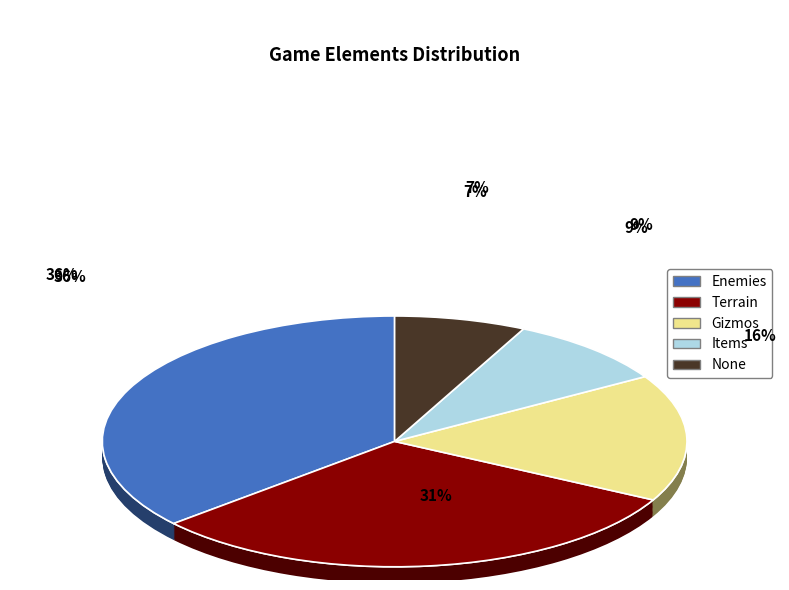

Rank the categories by value from lowest to highest.

None, Items, Gizmos, Terrain, Enemies